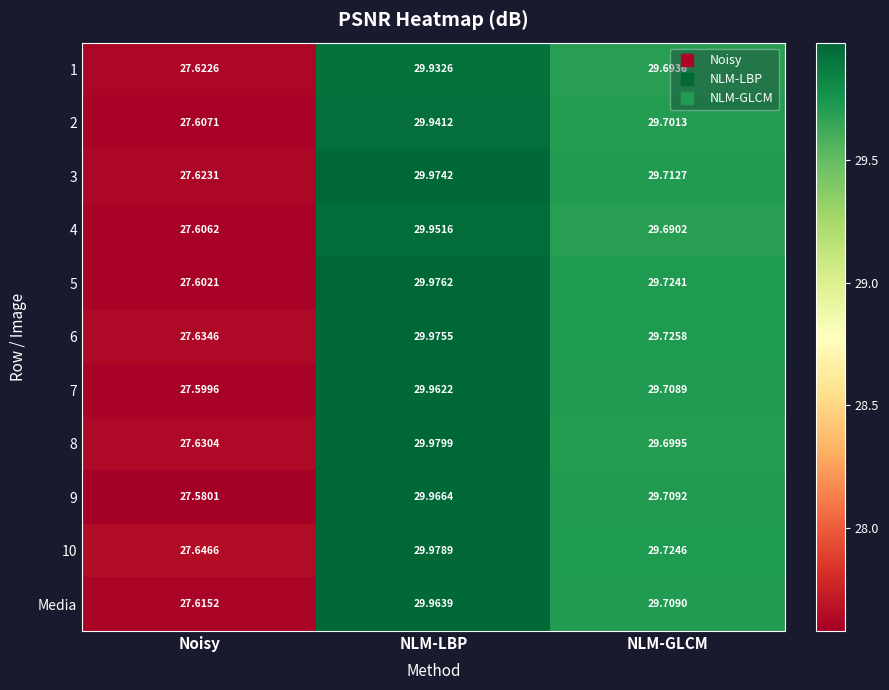

Where does the 5 series first go above 29?

NLM-LBP